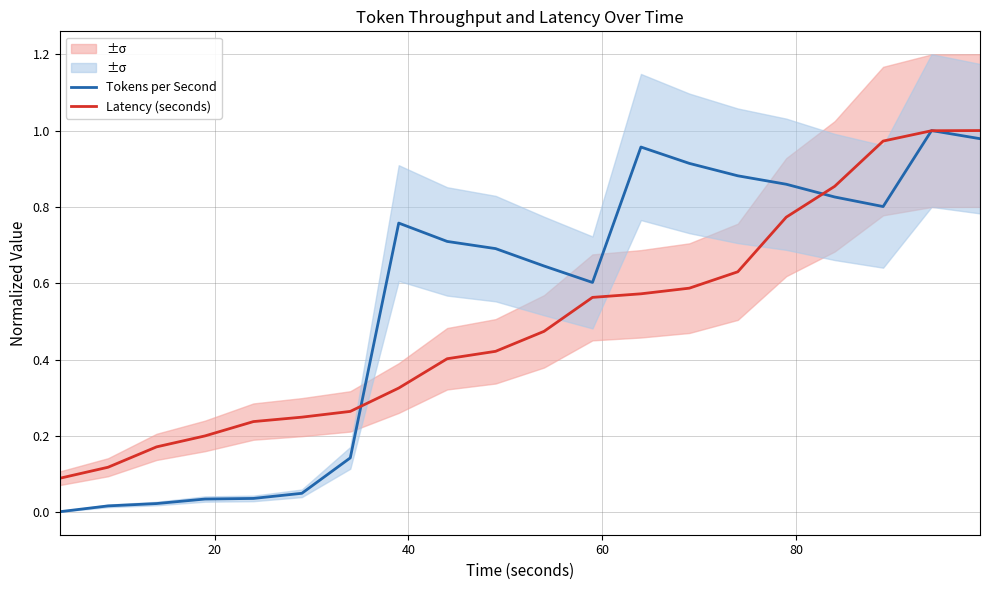

Is it true that Latency (seconds) equals 0.1 at 9?

False